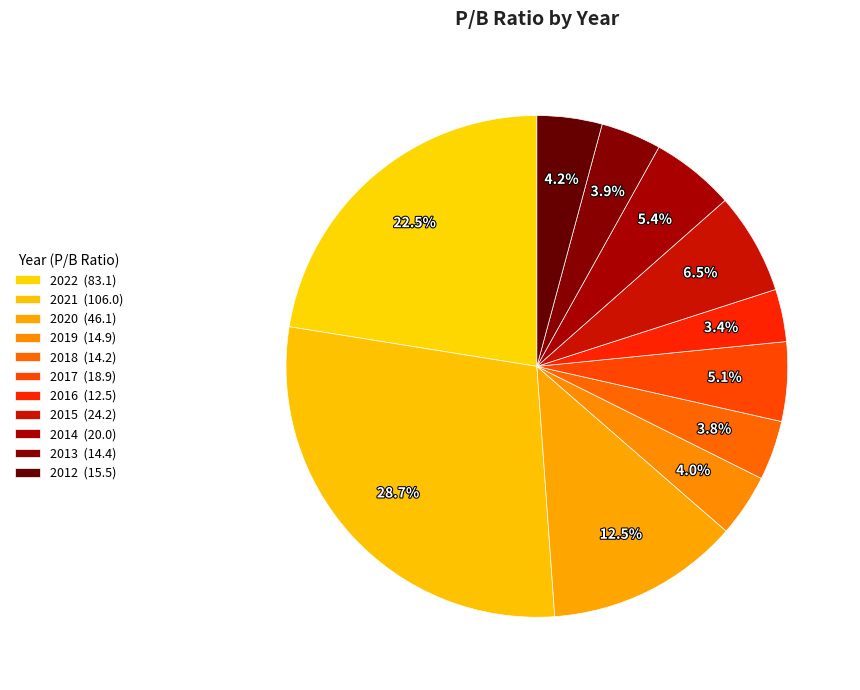

What is the change in value from 2013 to 2012?

+1.1